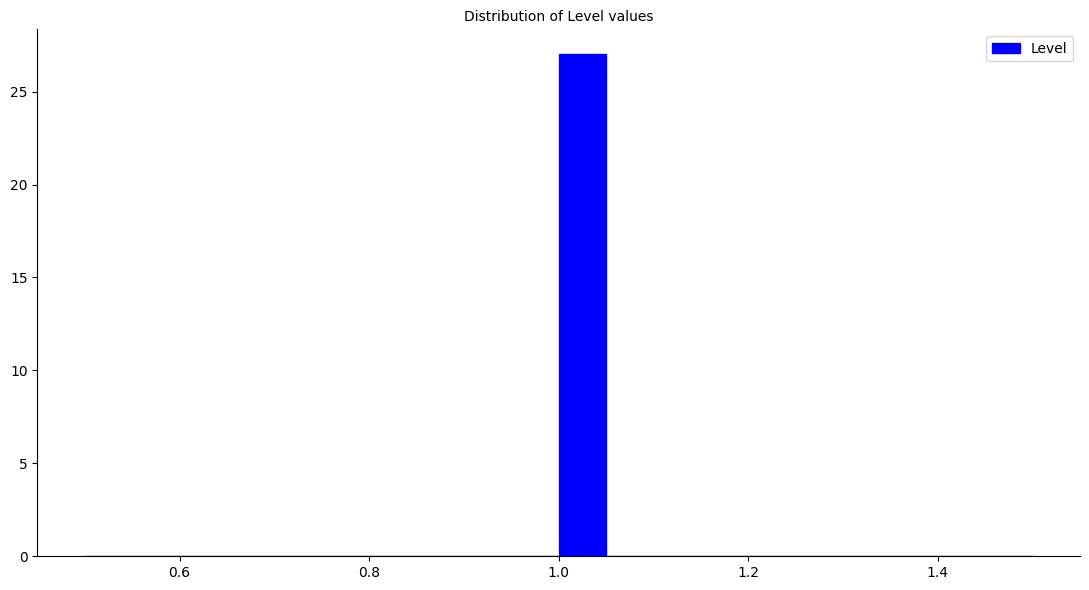

Around what value on the x-axis is the tallest bar? Give the approximate position of its centre, as read against the axis.

1.02